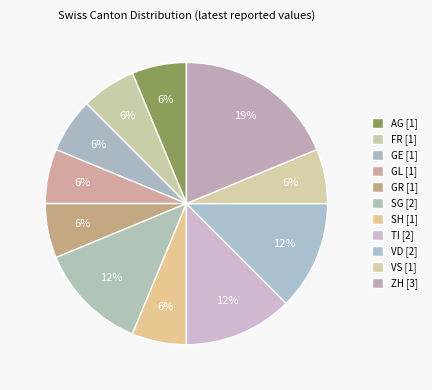

How many segments does this pie chart have?

11